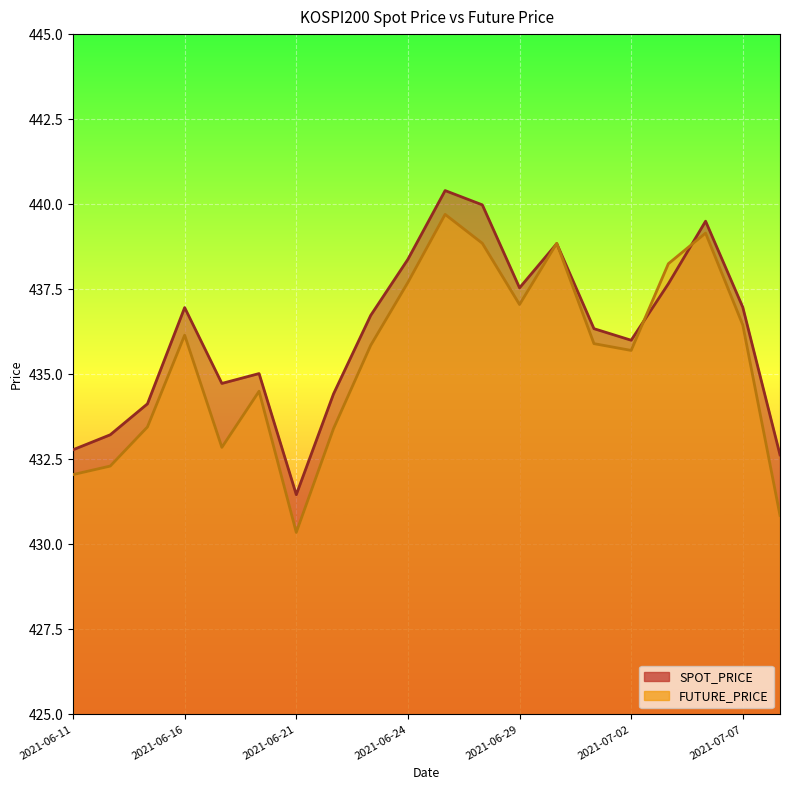

Where do FUTURE_PRICE and SPOT_PRICE first cross each other?

2021-06-29 and 2021-06-30